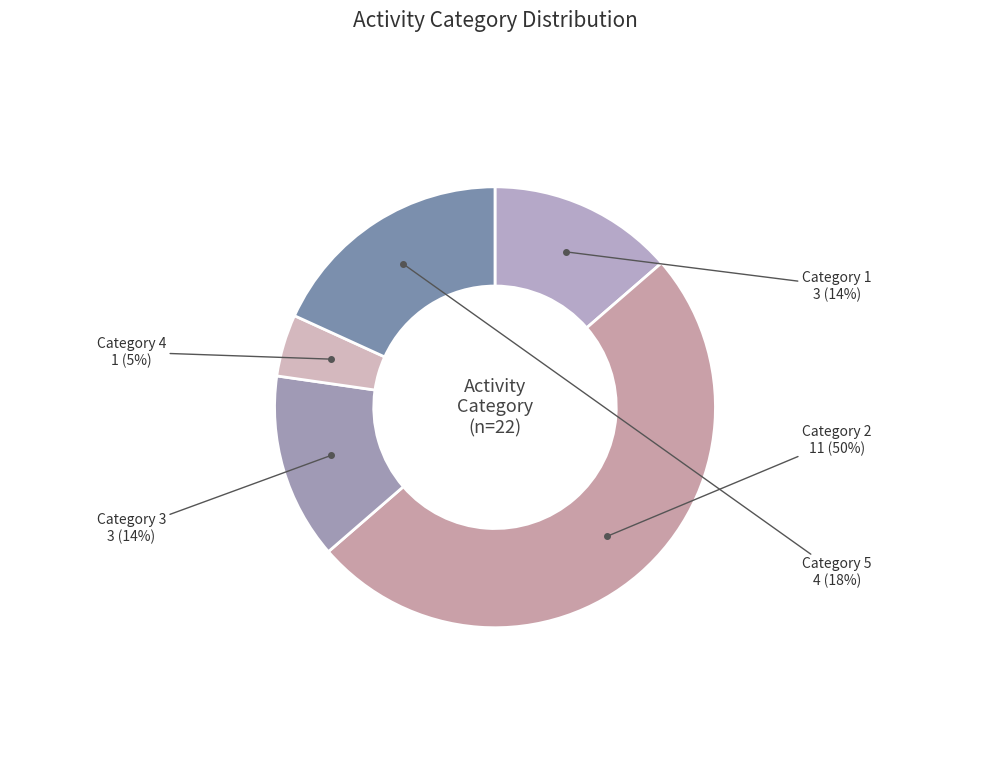

True or false: Category 5 accounts for 18% of the total.

True